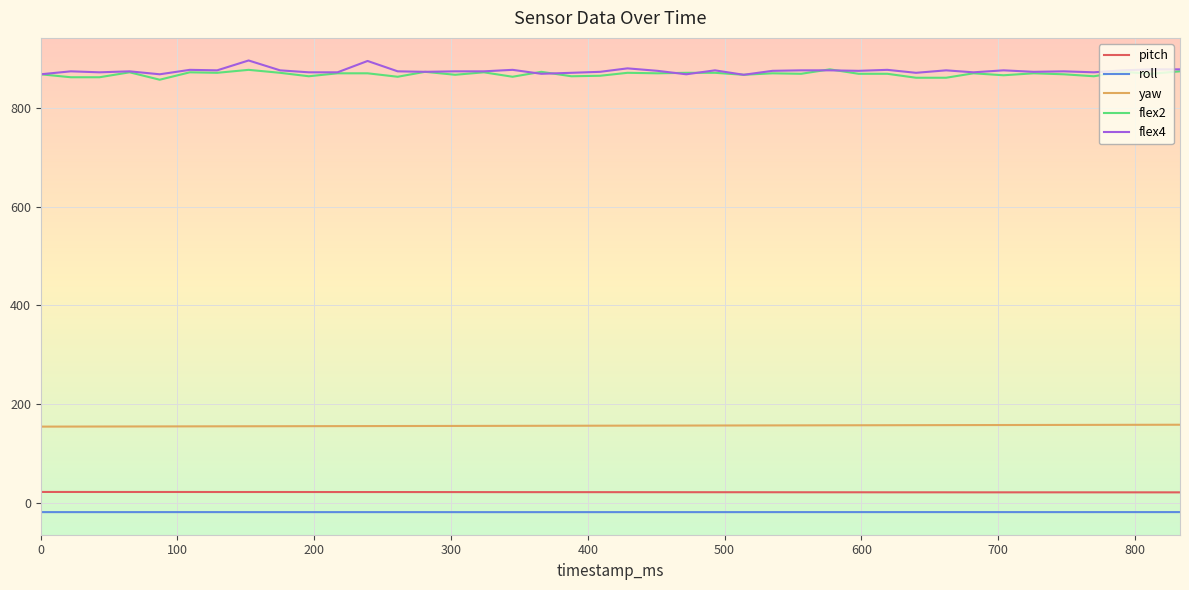

True or false: yaw and pitch cross at least once.

False